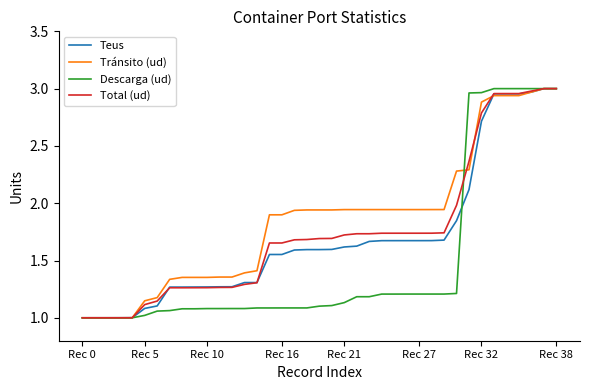

Which series has the largest total across all categories?

Tránsito (ud)